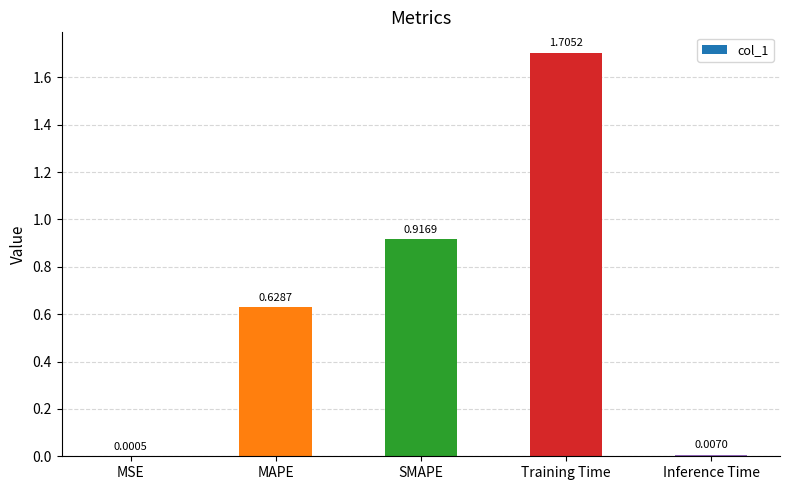

What is the average value?

0.7